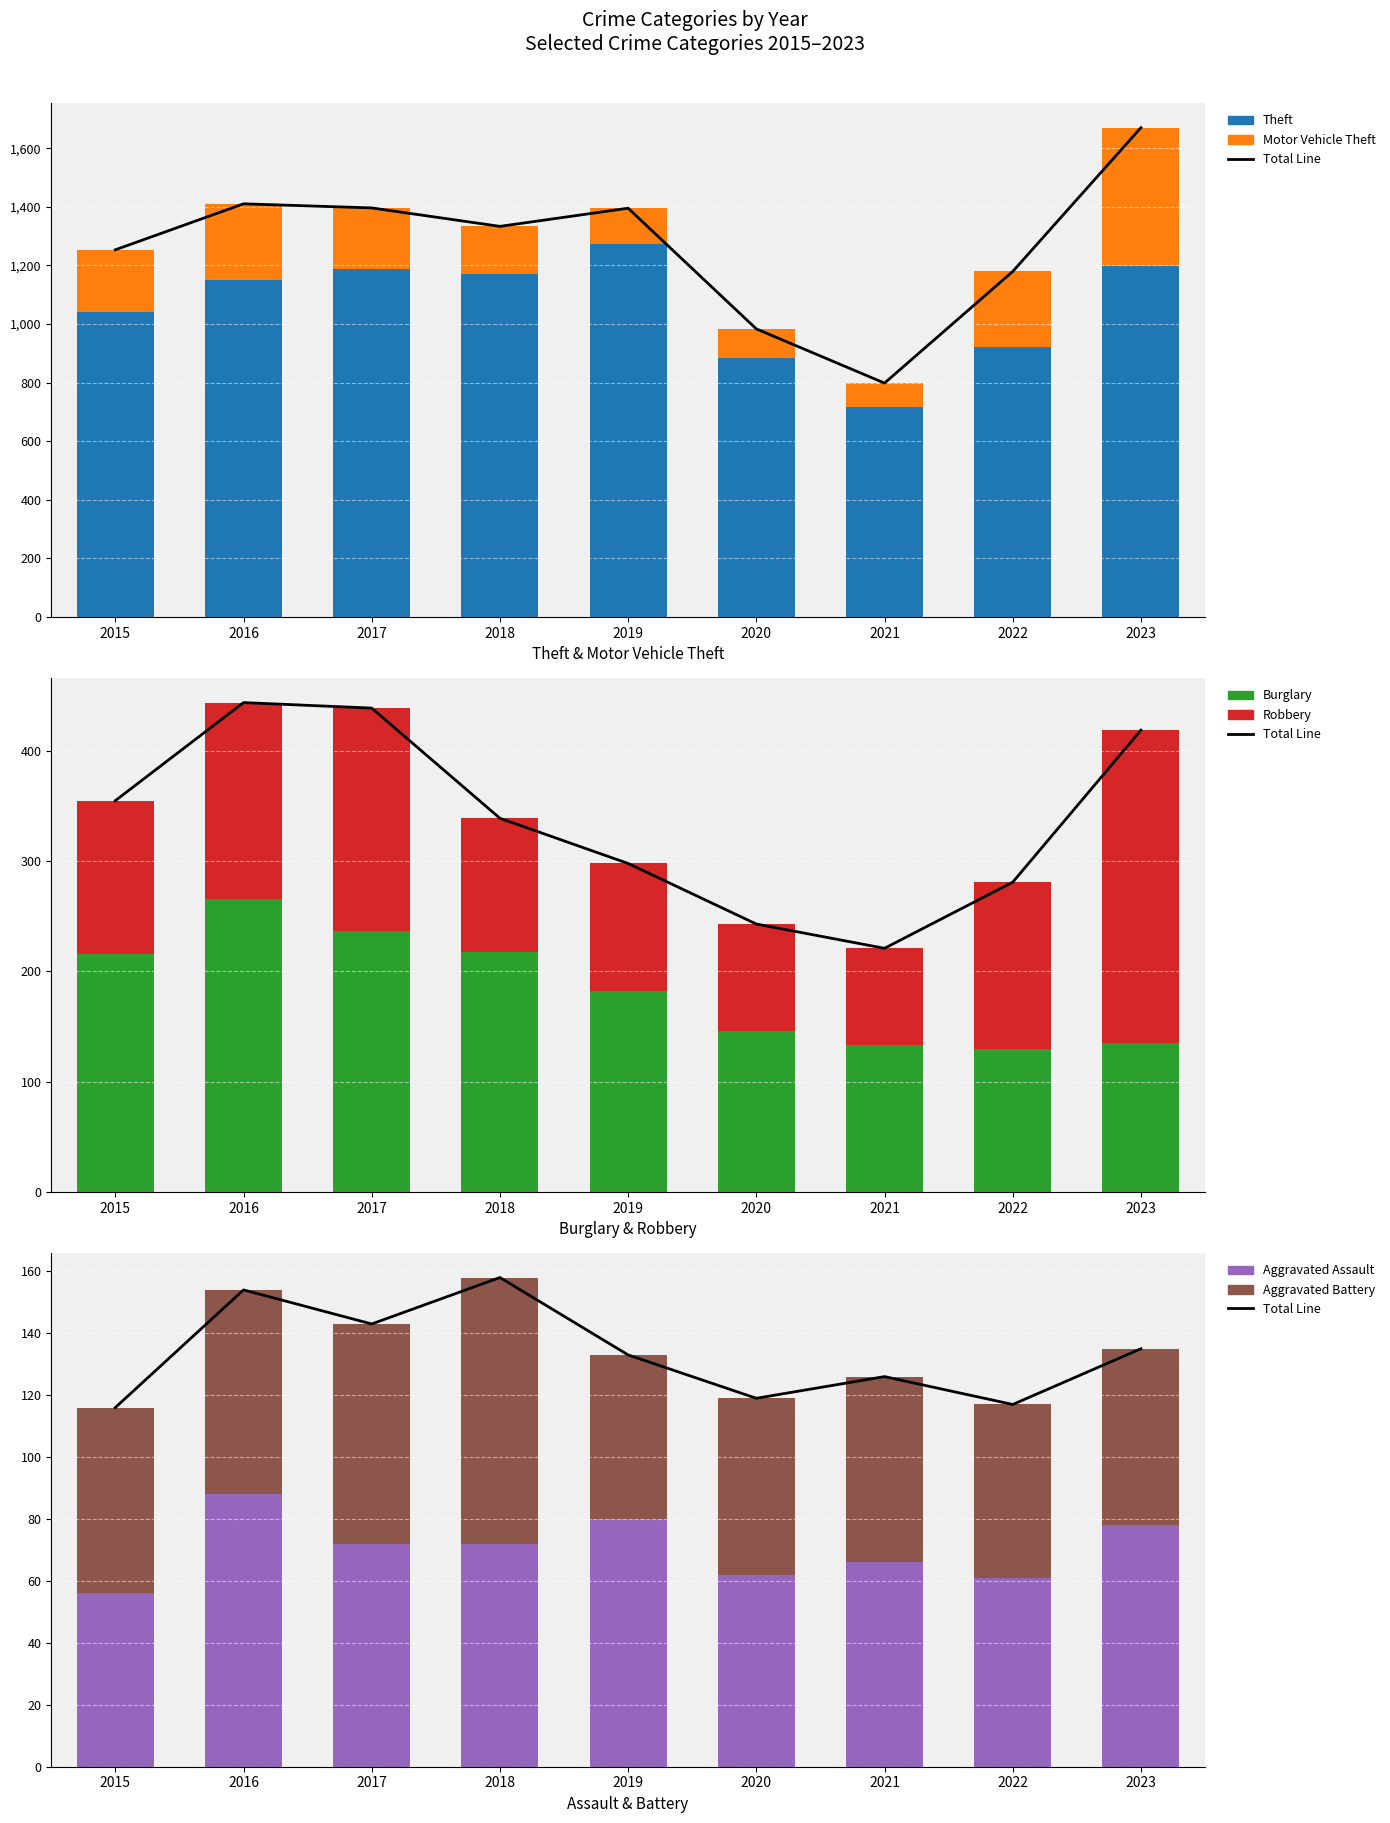

How many categories are shown in the chart?

9